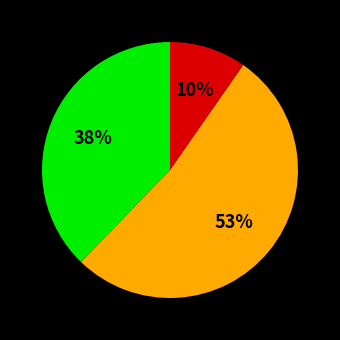

To the nearest percent, what is the difference between the largest and smallest slice percentages?

43%